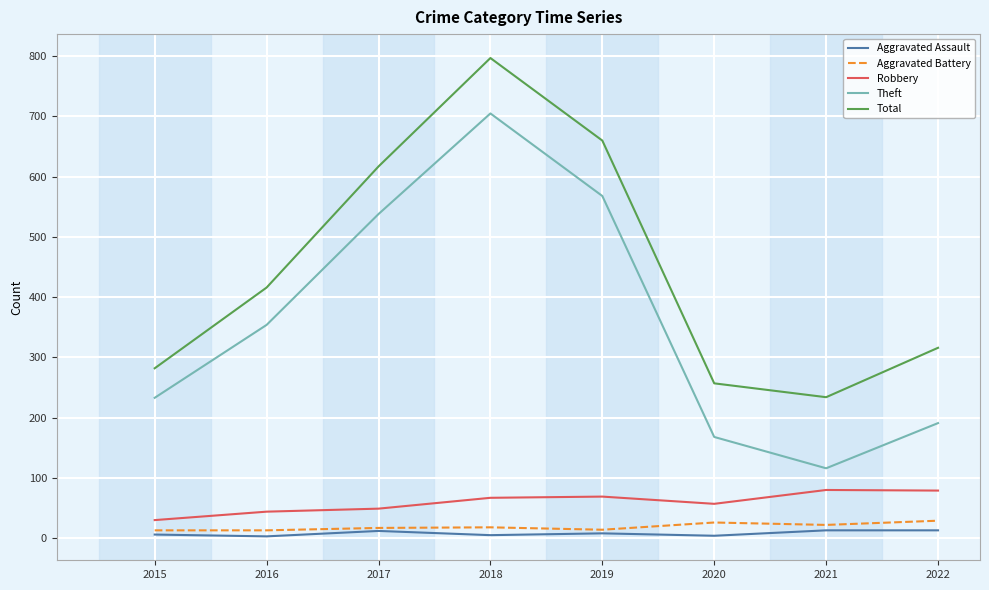

What are all the series names shown in the legend?

Aggravated Assault, Aggravated Battery, Robbery, Theft, Total